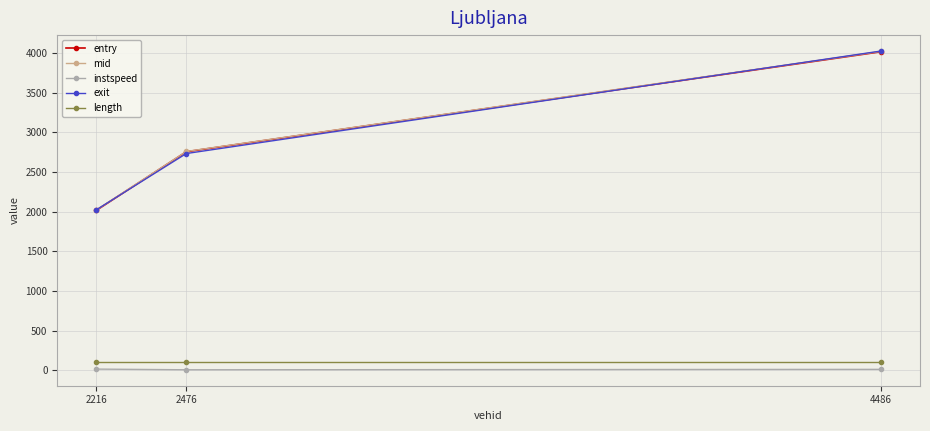

What are all the series names shown in the legend?

entry, mid, instspeed, exit, length